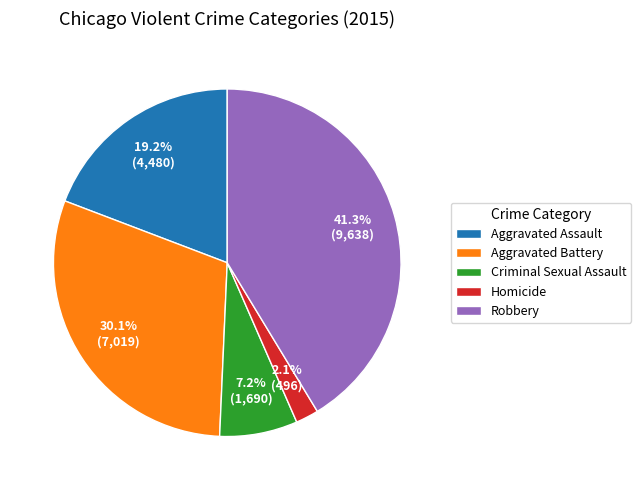

Which has a higher value, Aggravated Battery or Homicide?

Aggravated Battery